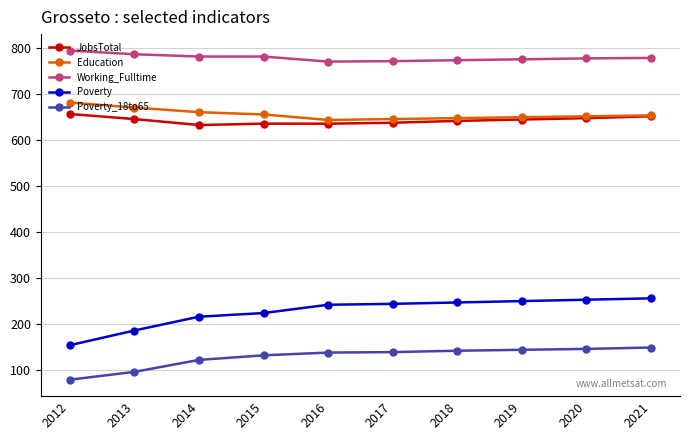

Where is Poverty_18to65 nearest to the value 113?

2014